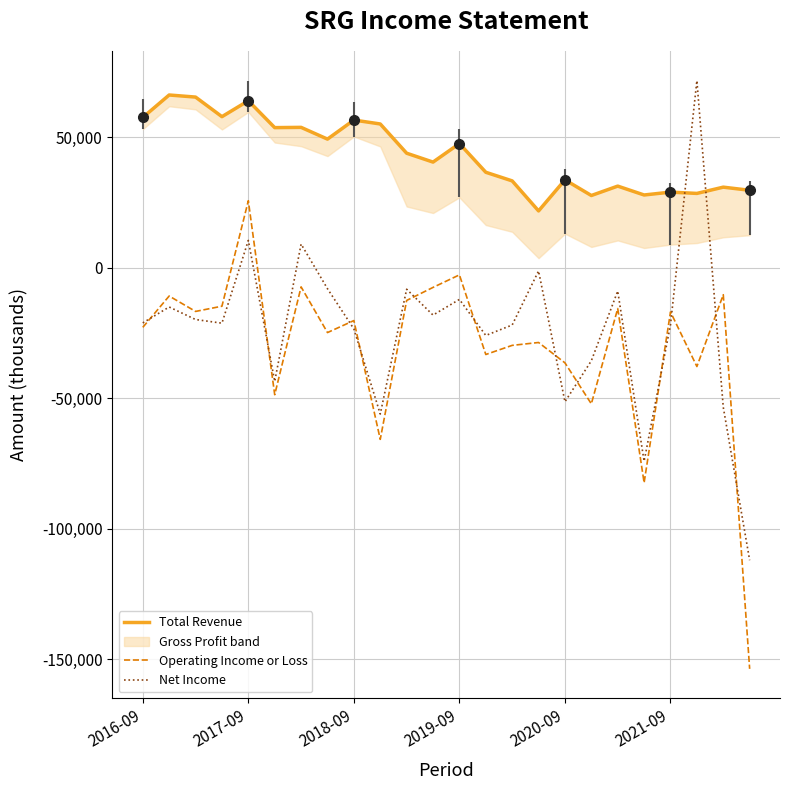

Reading left to right, transcribe all the data shown in this chart.

Total Revenue: 57600	66200	65400	57900	64000	53700	53800	49300	56600	55100	43900	40500	47600	36600	33300	21800	33700	27700	31300	27900	29000	28500	30900	29700
Operating Income or Loss: -22800	-10800	-16700	-14700	25700	-48600	-7300	-24800	-20200	-65700	-12500	-7500	-2700	-33200	-29700	-28600	-36400	-52100	-15600	-82300	-16900	-37800	-10300	-153600
Net Income: -21100	-15000	-19800	-21200	10500	-43500	9100	-8000	-23400	-56000	-8200	-18100	-12100	-25900	-21900	-1200	-51300	-35600	-8900	-74100	-21800	71700	-53400	-112000